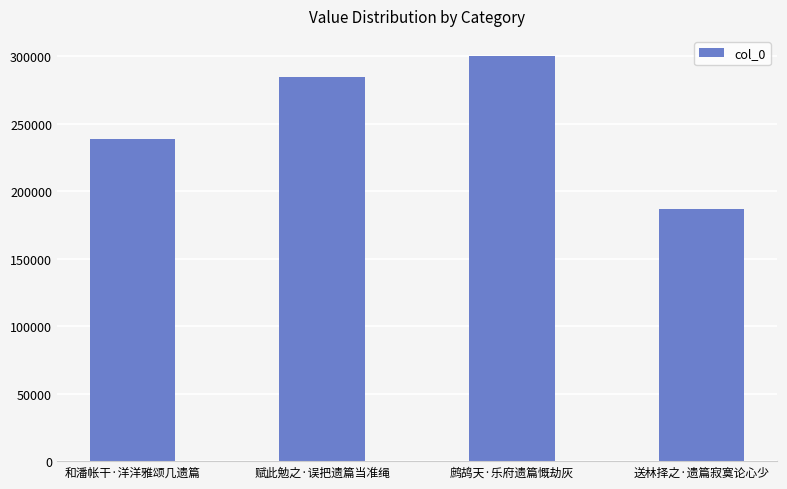

What is the label of the 1st bar from the right?

送林择之·遗篇寂寞论心少